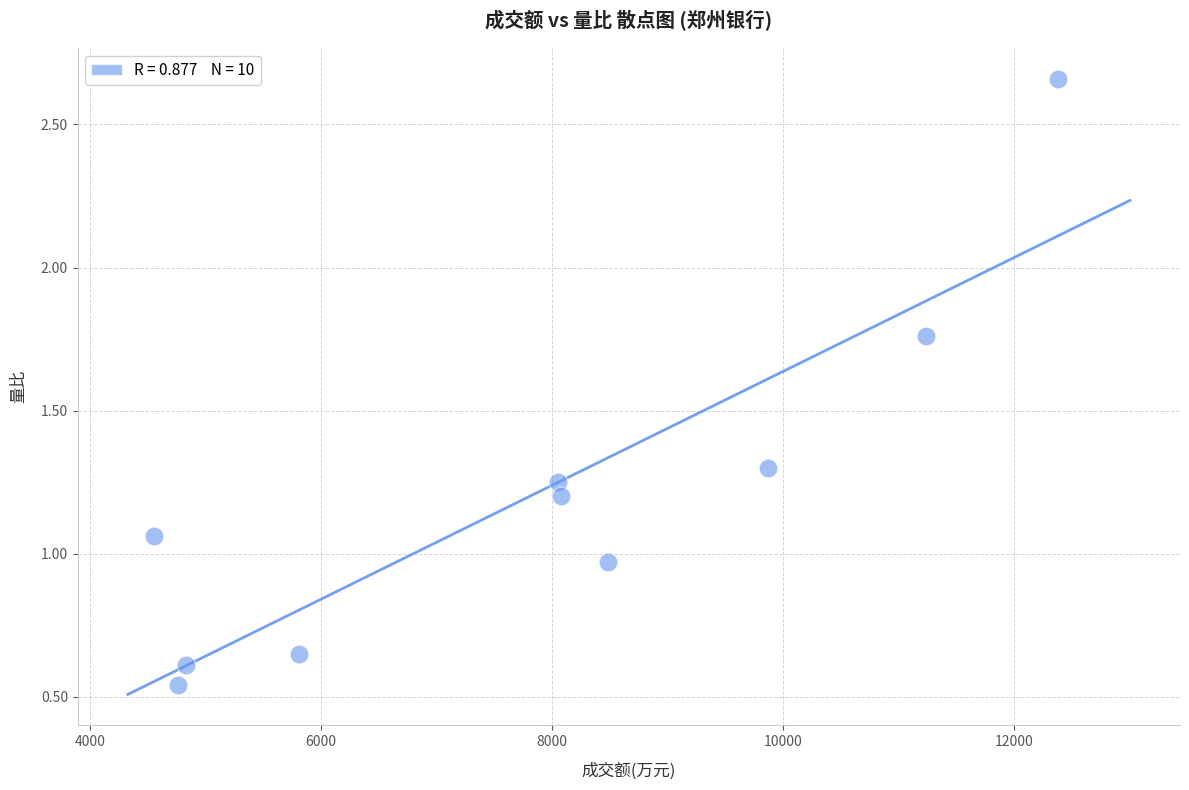

What is the average X value?

7806.9